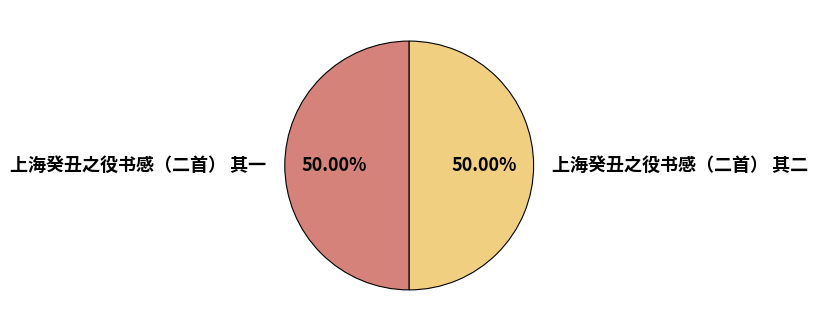

Count the number of slices in the pie.

2